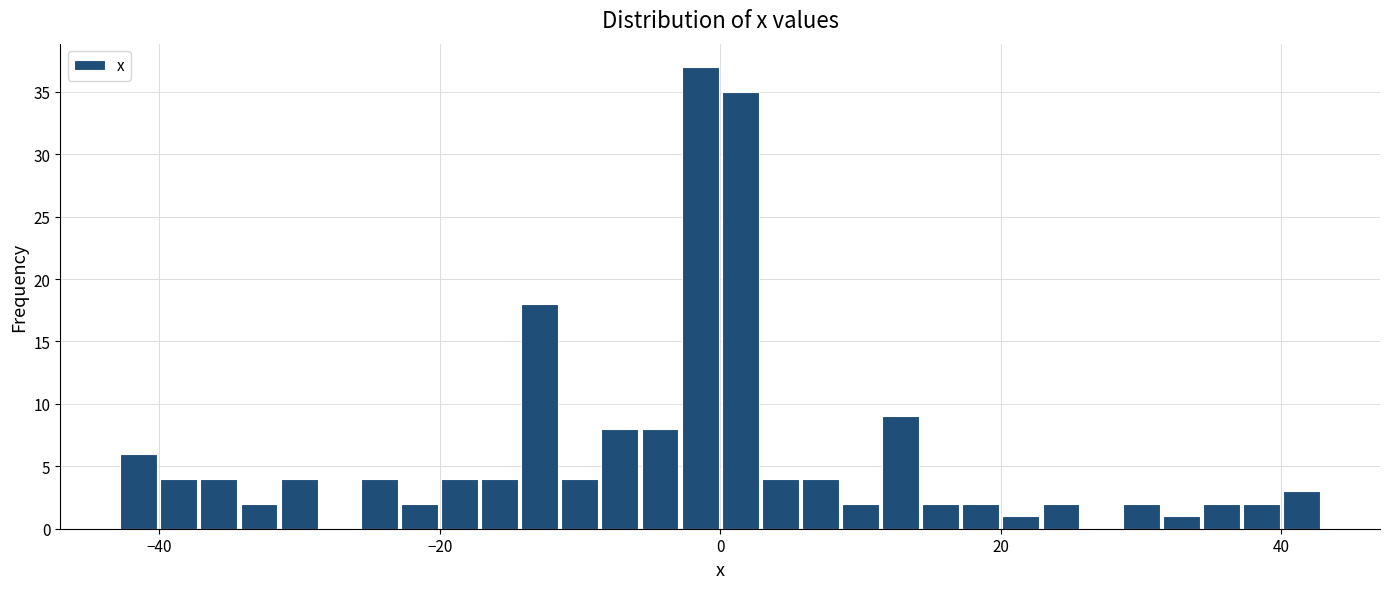

Around what value on the x-axis is the tallest bar? Give the approximate position of its centre, as read against the axis.

-2